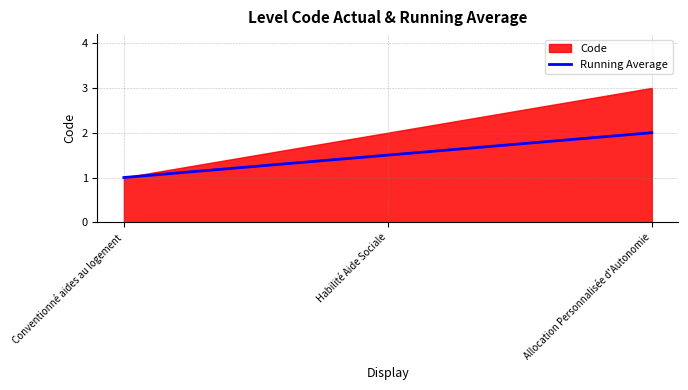

What is the average value?

1.5